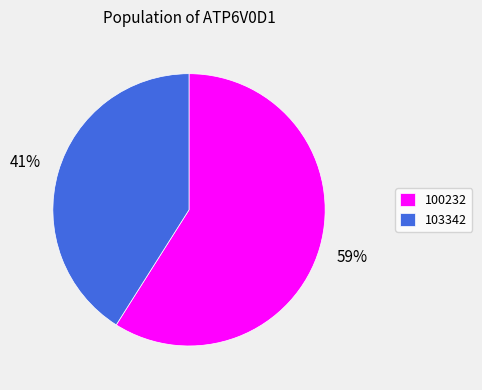

What percentage is the 103342 slice, to the nearest percent?

41%